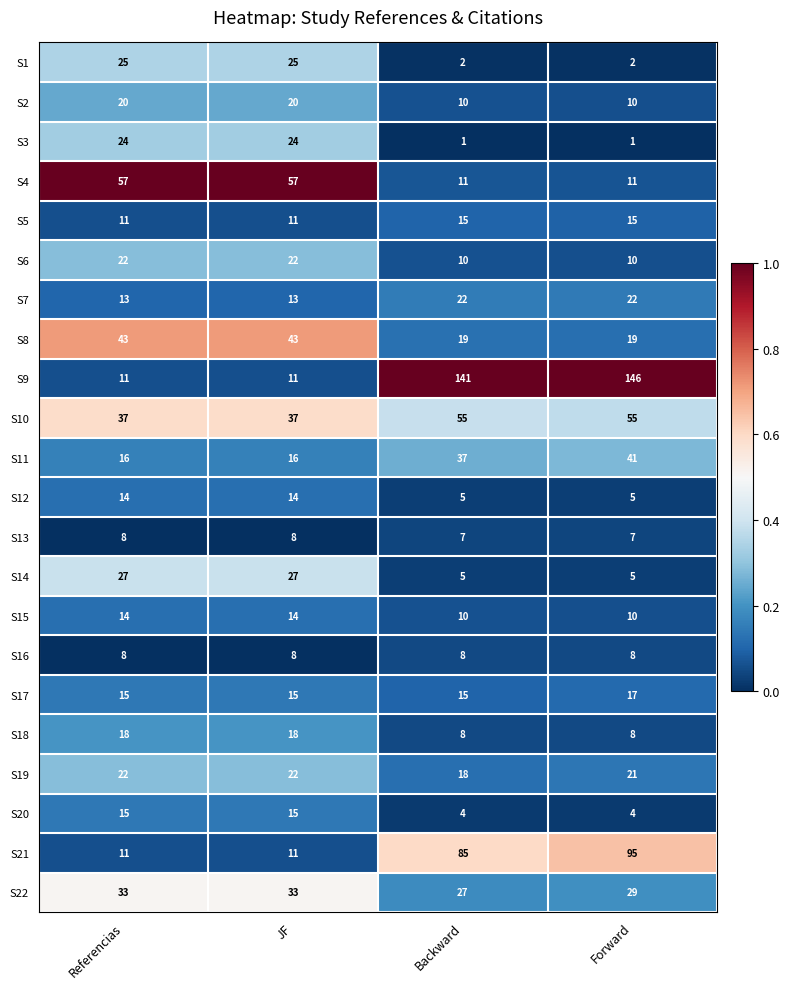

What is the total value across all series at Referencias?

464